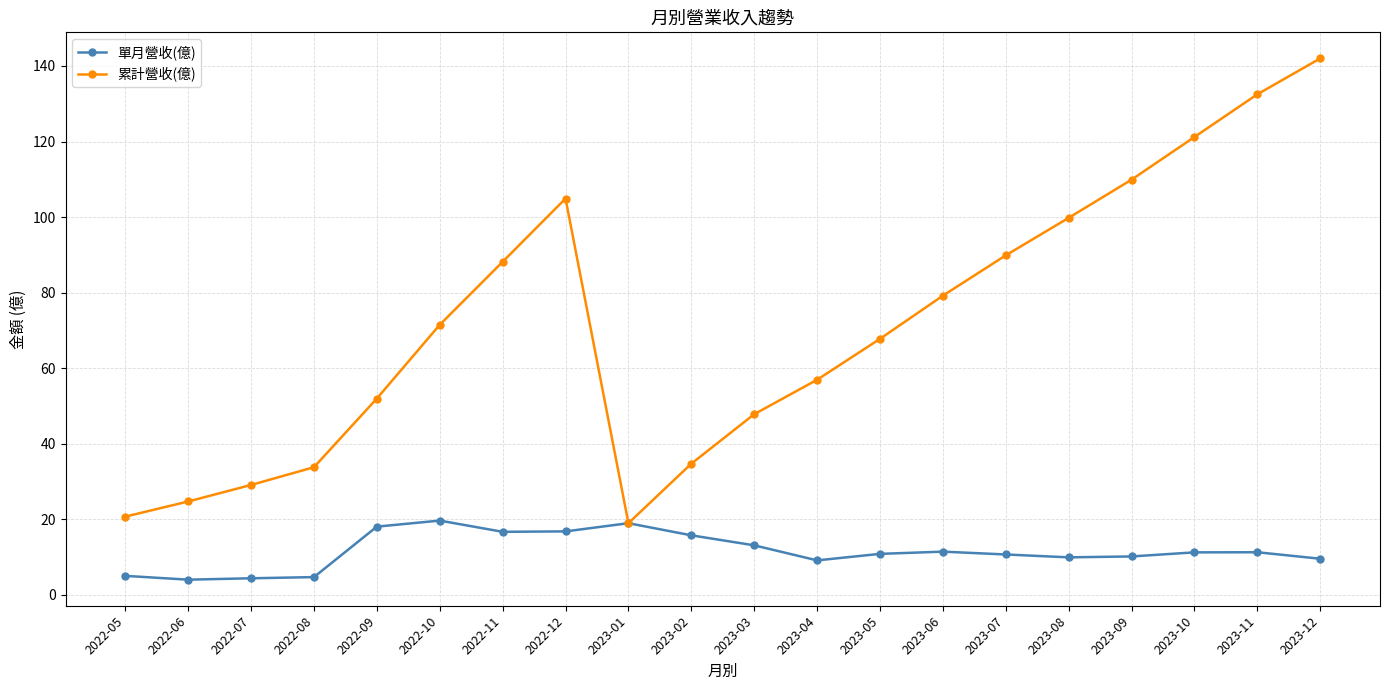

True or false: 單月營收(億) has a value of 16.7 at 2022-11.

True